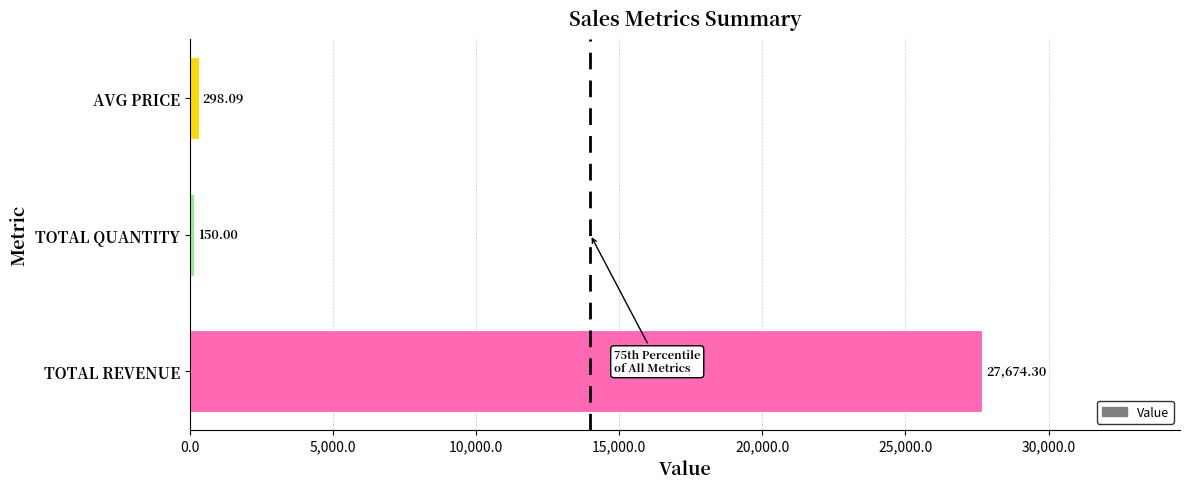

List the labels in order of value, largest first.

TOTAL REVENUE, AVG PRICE, TOTAL QUANTITY